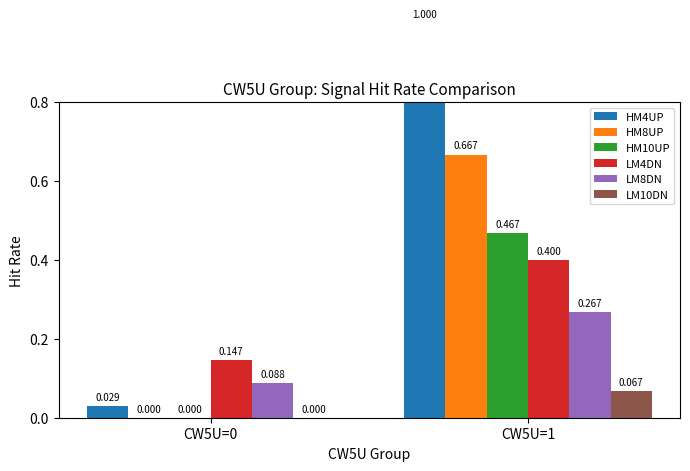

What is the sum of all LM10DN values?

0.1